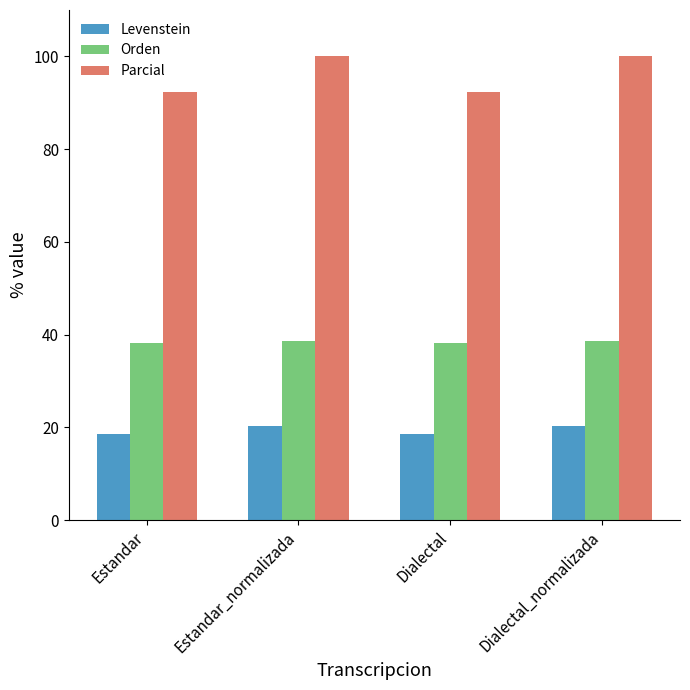

Reading left to right, extract all data points from this chart.

Levenstein: 18.6	20.3	18.6	20.3
Orden: 38.1	38.7	38.1	38.7
Parcial: 92.3	100.0	92.3	100.0